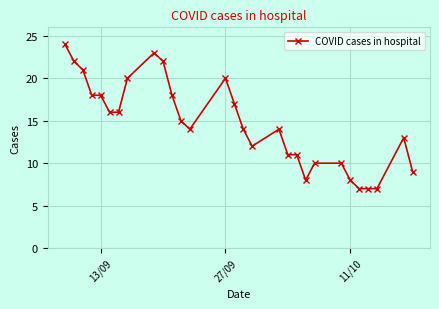

Reading left to right, list all the values displayed in this chart.

24	22	21	18	18	16	16	20	23	22	18	15	14	20	17	14	12	14	11	11	8	10	10	8	7	7	7	13	9